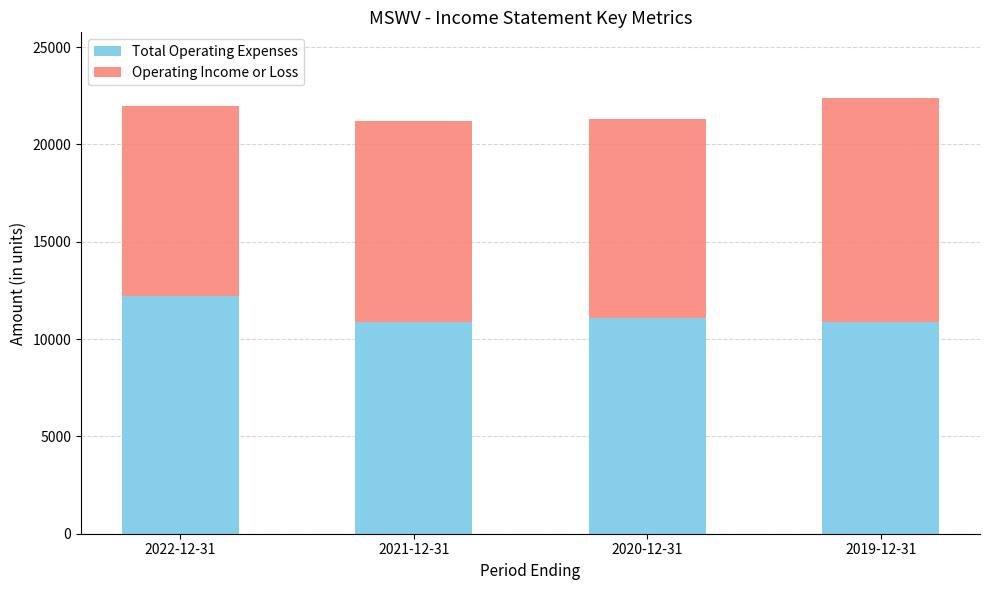

What is the difference between the Total Operating Expenses values at 2022-12-31 and 2020-12-31?

1100